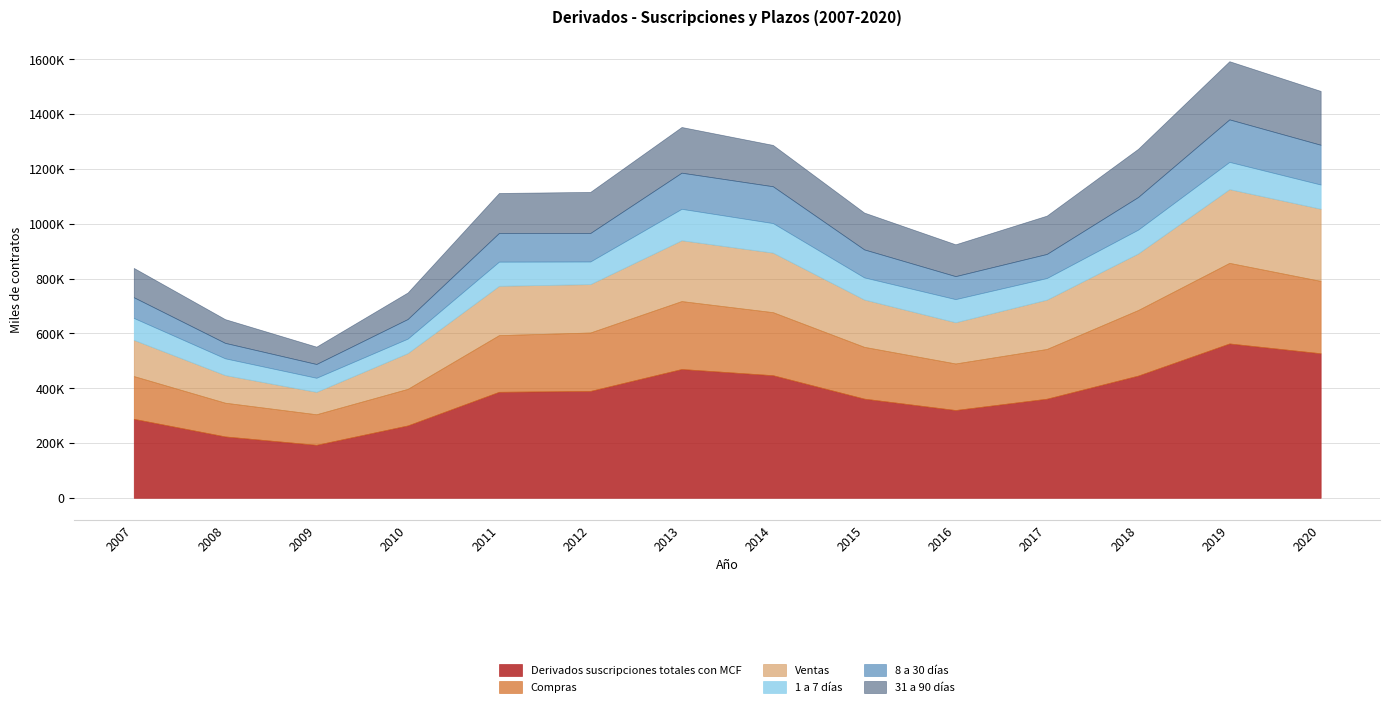

Reading left to right, what are all the values shown in this chart?

Derivados suscripciones totales con MCF: 288169	223952	193326	264058	386740	389878	469891	447333	361829	320285	361563	445855	563162	527398
Compras: 156005	123033	111464	133379	206751	213211	247848	229957	188927	169821	181435	239265	293974	263890
Ventas: 132164	100919	81862	130679	179989	176667	222043	217376	172902	150464	180128	206591	269187	263508
1 a 7 días: 79850	61016	51264	52643	88139	82410	114588	107701	80488	84318	78641	86672	99257	88167
8 a 30 días: 75578	56352	50280	71528	104604	103845	131815	134330	102098	83869	87931	119012	155099	145057
31 a 90 días: 106955	86607	63341	96801	145953	150049	166757	150841	134408	116167	139840	175829	212291	196476